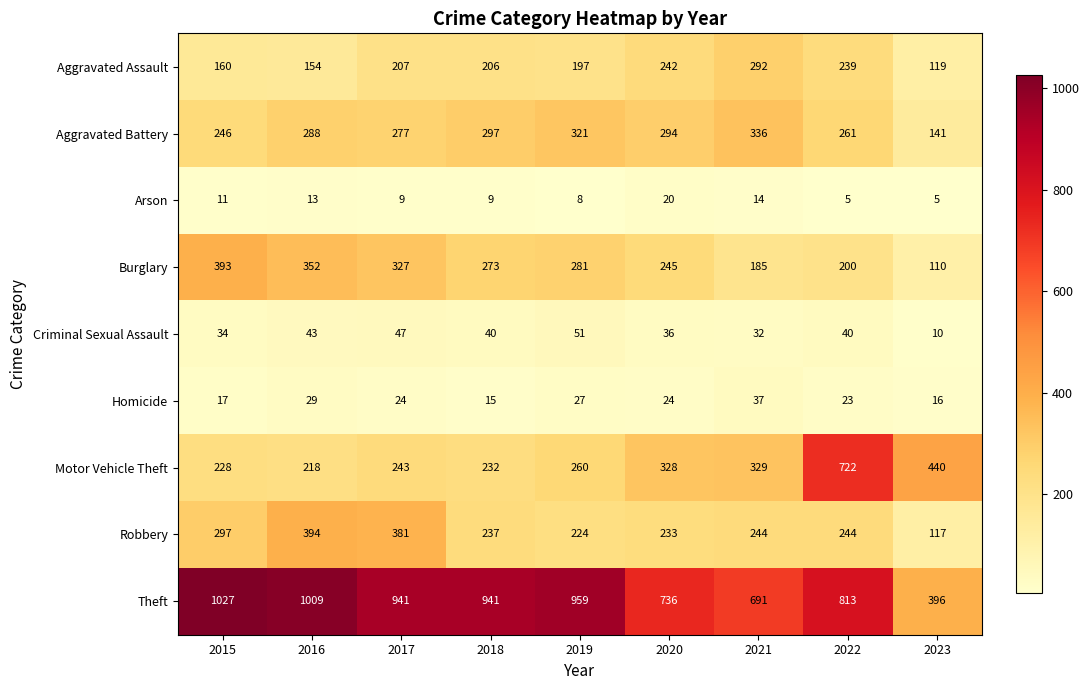

How many data points does each series have?

9